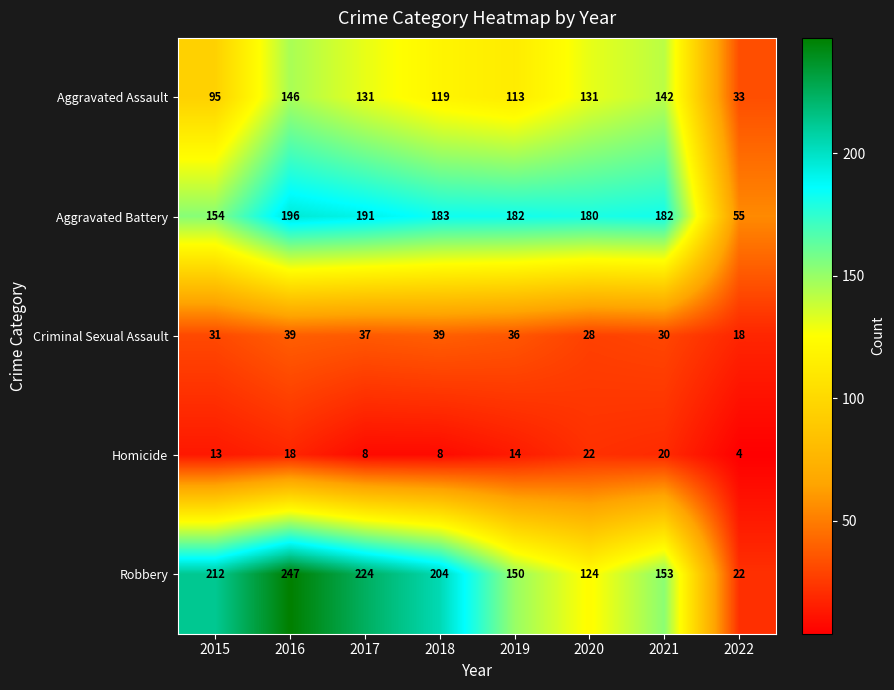

Rank the series by their maximum value, from highest to lowest.

Robbery, Aggravated Battery, Aggravated Assault, Criminal Sexual Assault, Homicide